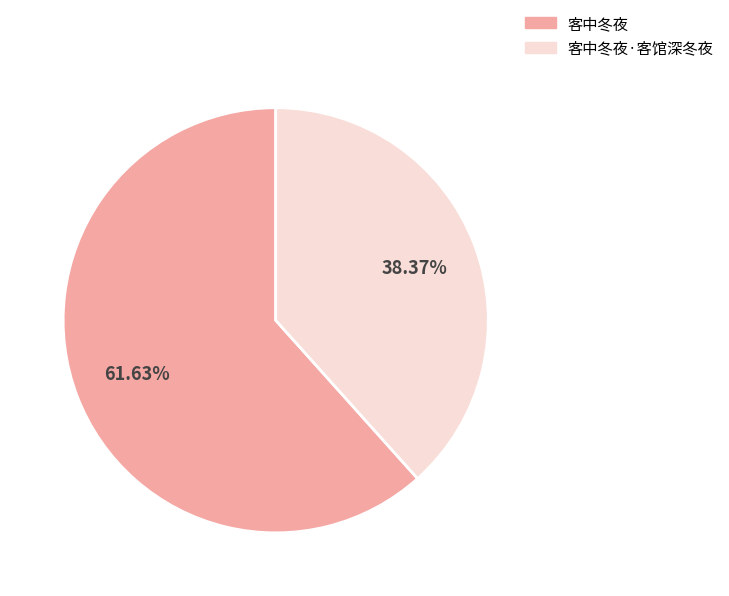

To the nearest percent, what portion does 客中冬夜·客馆深冬夜 represent?

38%